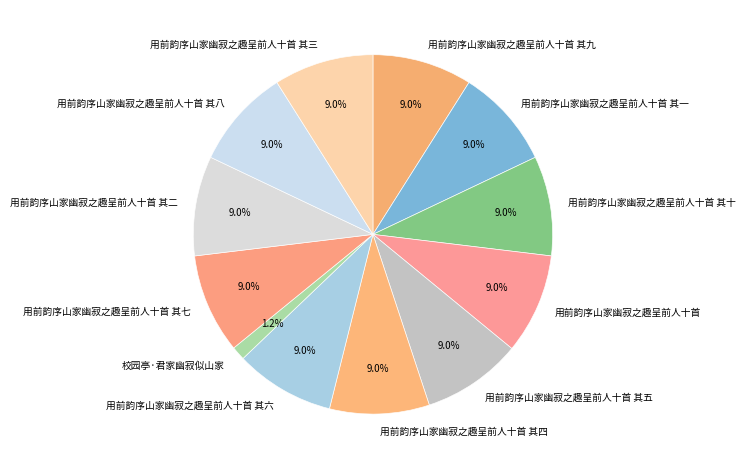

To the nearest percent, what is the difference between the largest and smallest slice percentages?

8%